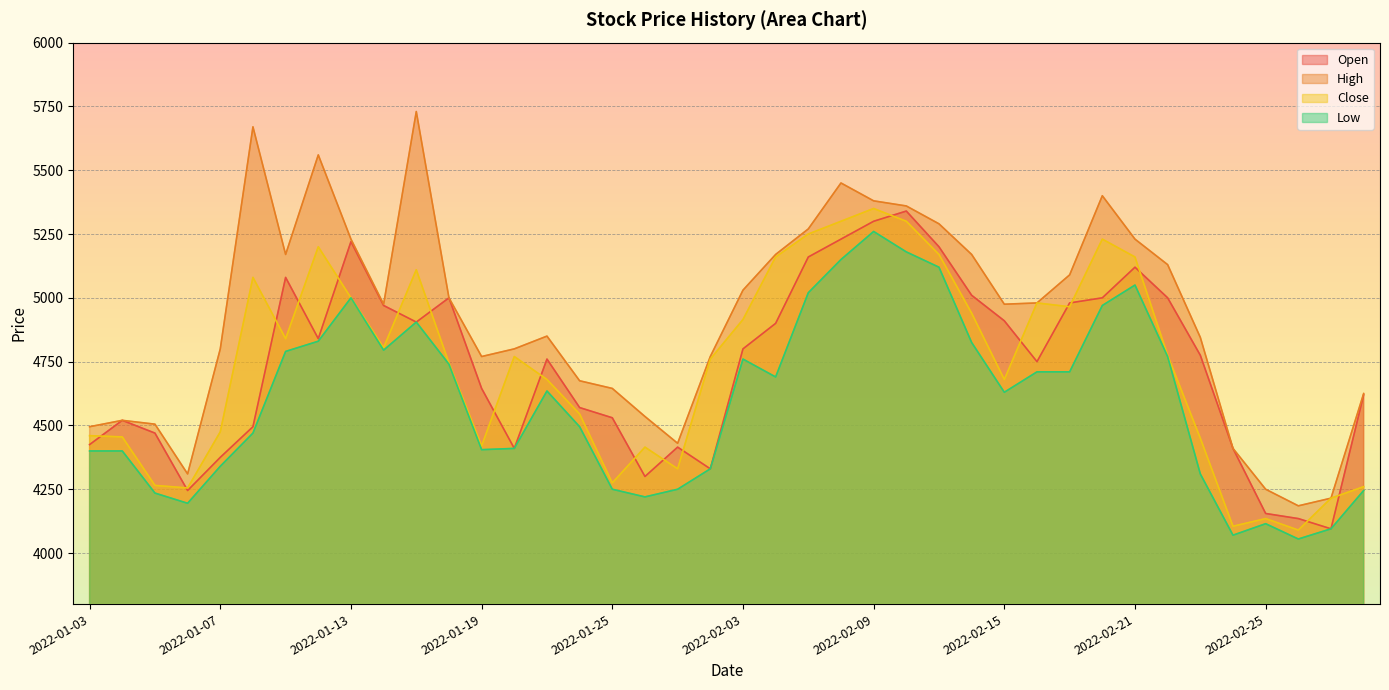

What is the value of the High point at the 11th from the left?

5730